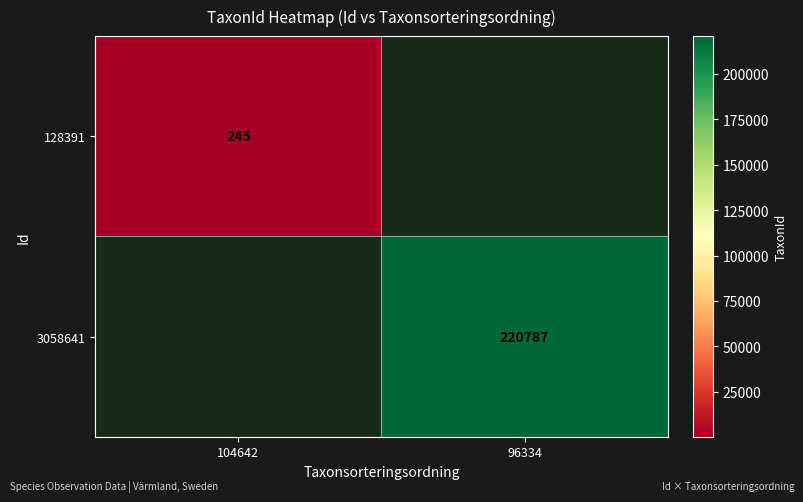

Between 104642 and 96334, which is larger?

96334